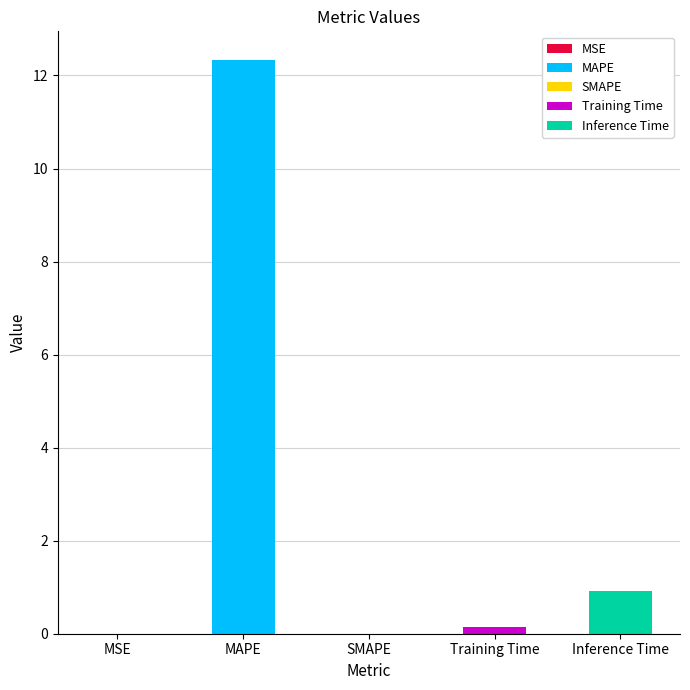

List the labels in order of value, smallest first.

SMAPE, MSE, Training Time, Inference Time, MAPE